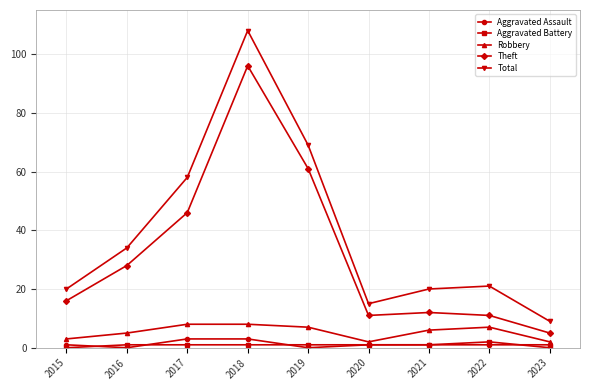

Which series has the largest range (max minus min)?

Total